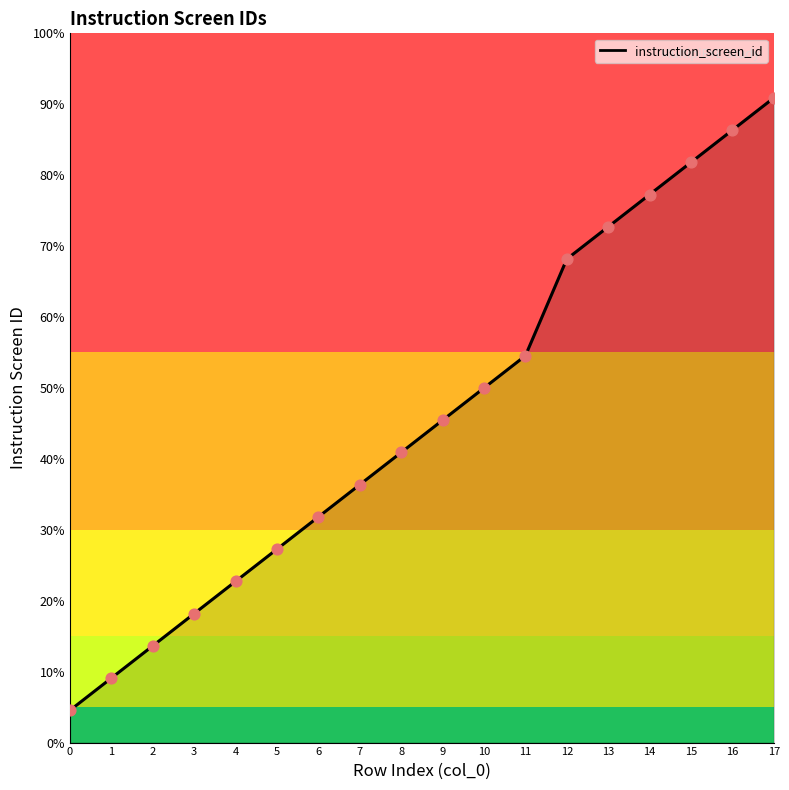

Between 14 and 0, which is larger?

14